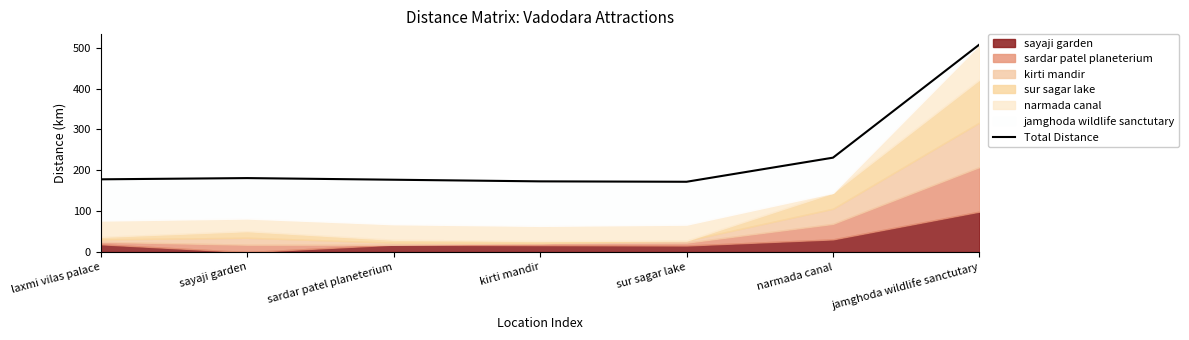

Approximately how many times larger is the value at narmada canal compared to sardar patel planeterium?

1.3